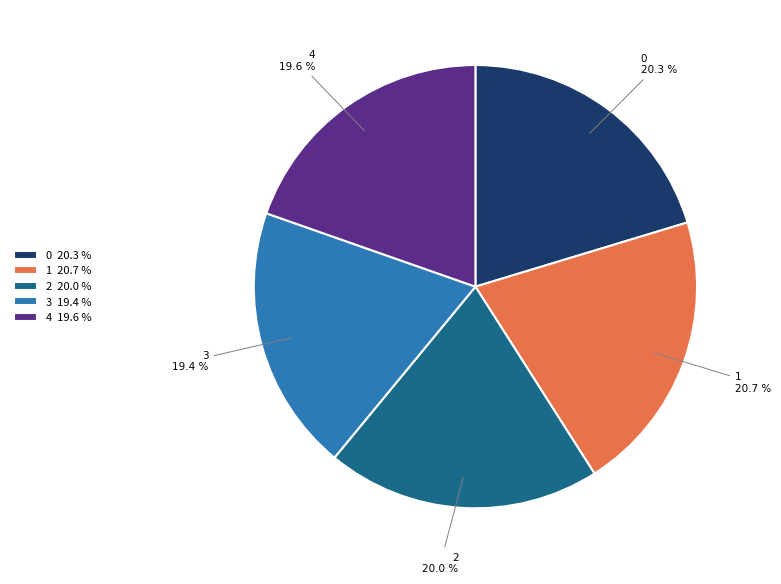

Is it true that 3 is 33% of the pie?

False